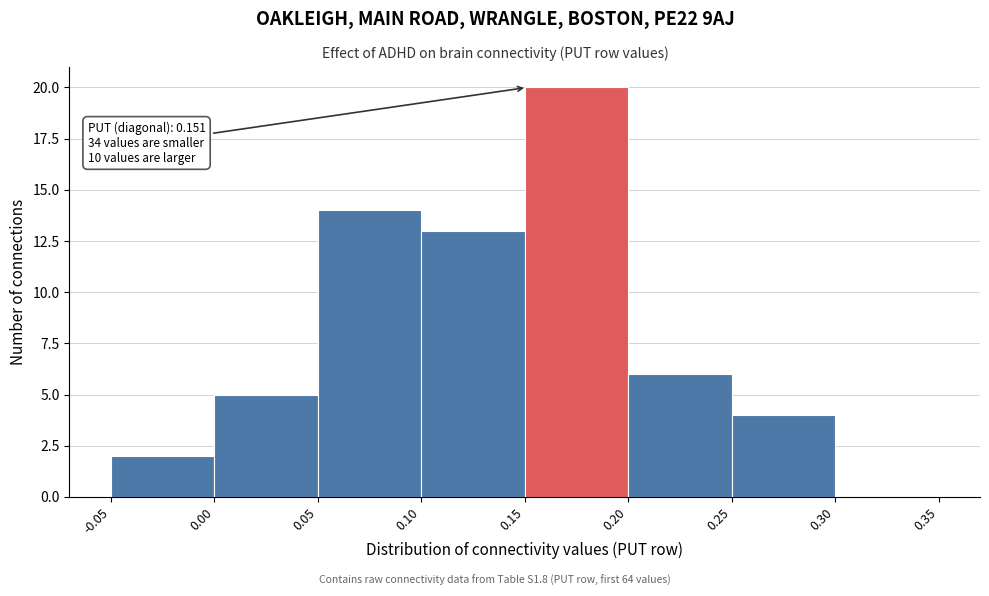

Over which range of the x-axis is the bar tallest?

0.15 to 0.20